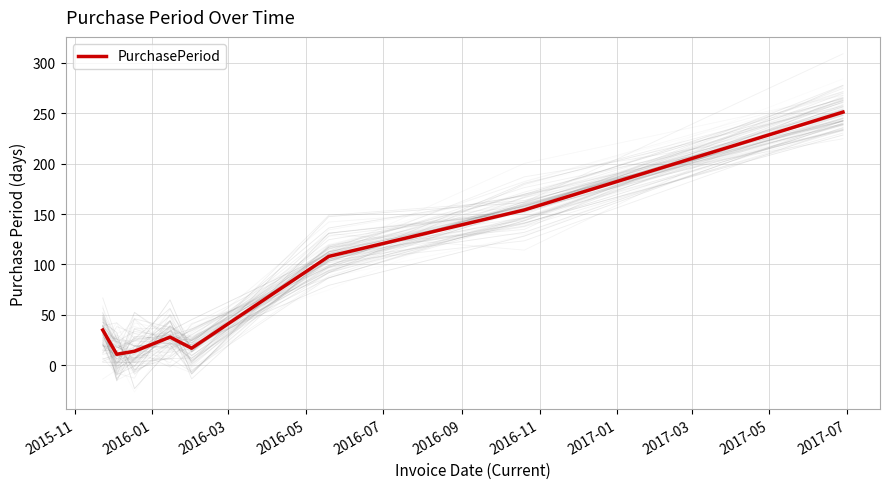

What is the minimum value shown in the chart?

11